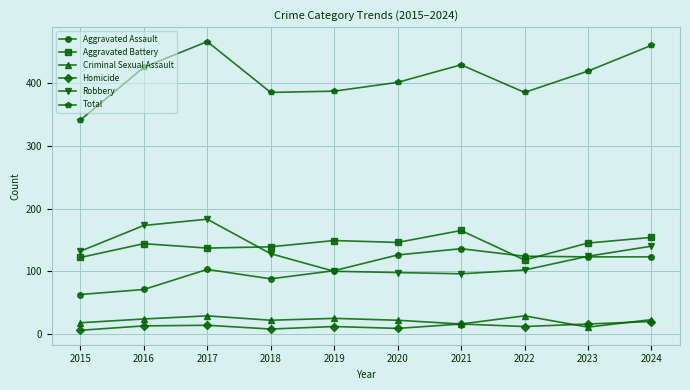

At which label does Aggravated Battery reach its peak?

2021